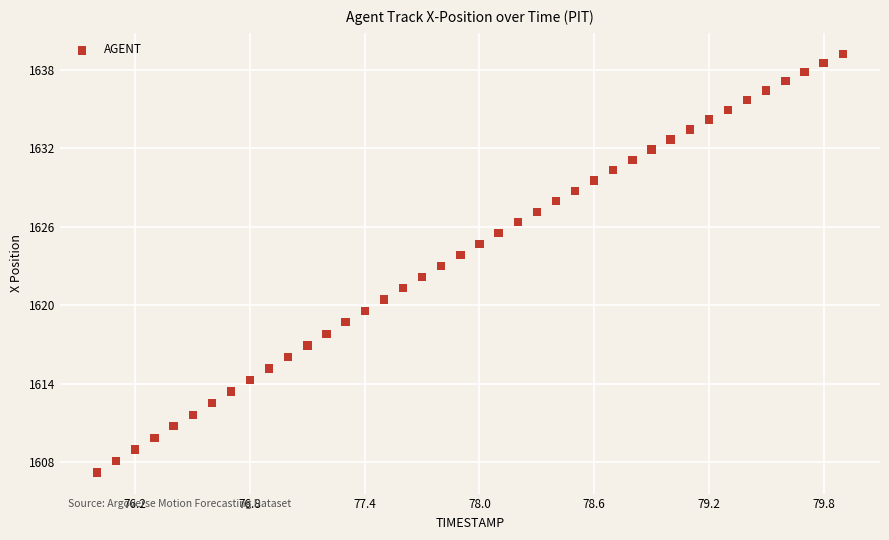

What is the range of X values (max minus min)?

3.9